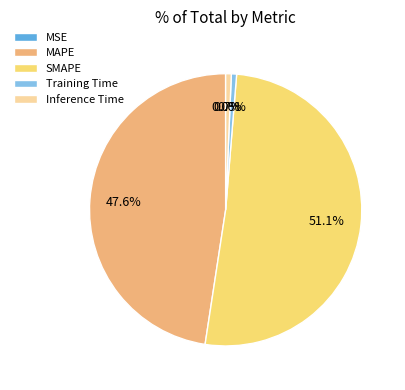

Between Training Time and MAPE, which is larger?

MAPE